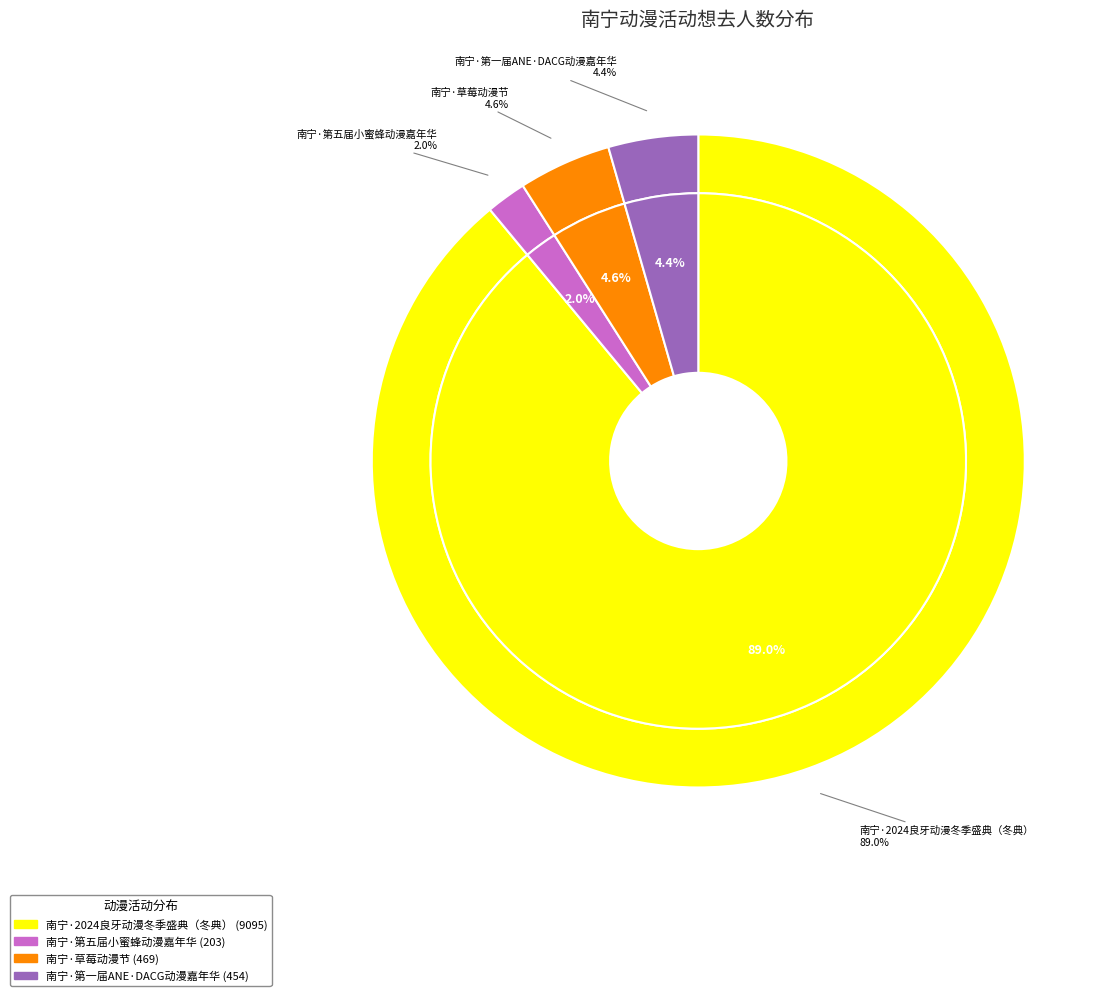

Which category has the biggest portion of the pie?

南宁·2024良牙动漫冬季盛典（冬典）